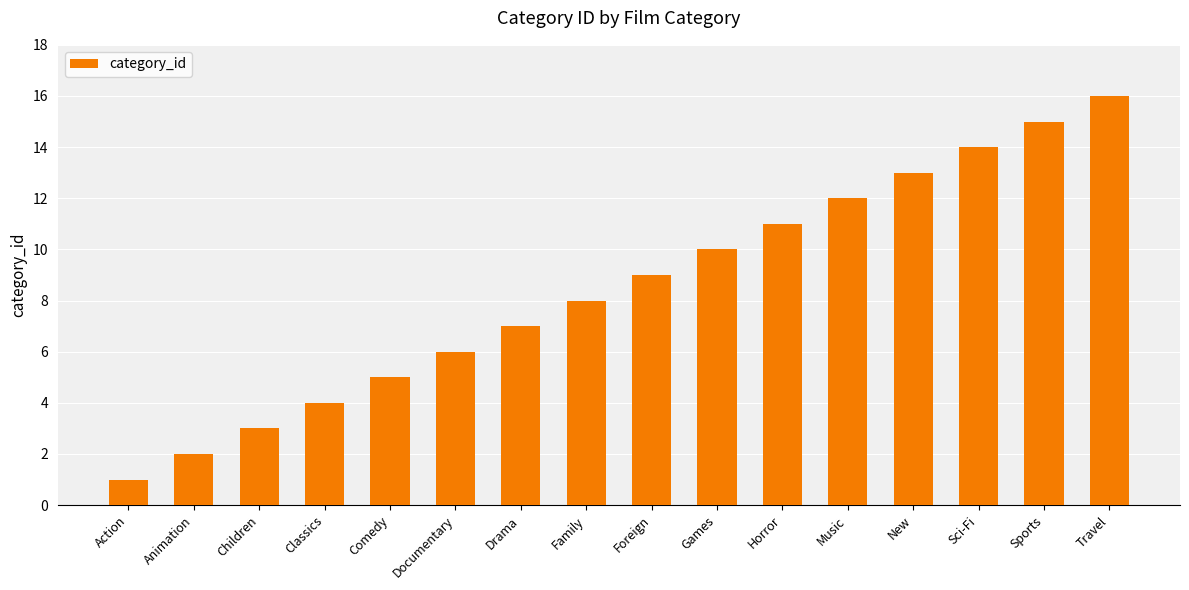

List the labels in order of value, smallest first.

Action, Animation, Children, Classics, Comedy, Documentary, Drama, Family, Foreign, Games, Horror, Music, New, Sci-Fi, Sports, Travel